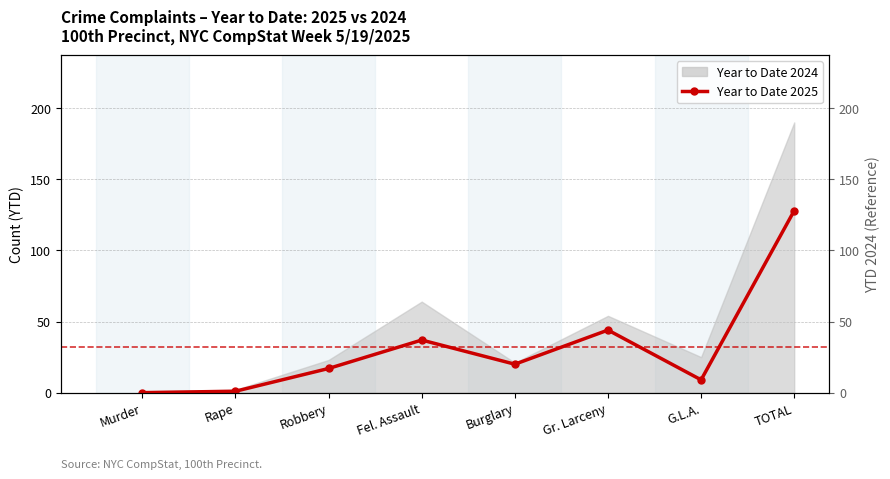

True or false: the data has more than 0 interior local peaks.

True